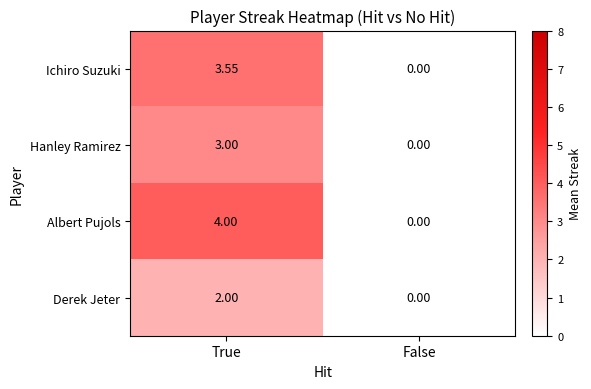

Rank the categories by Ichiro Suzuki value from lowest to highest.

False, True